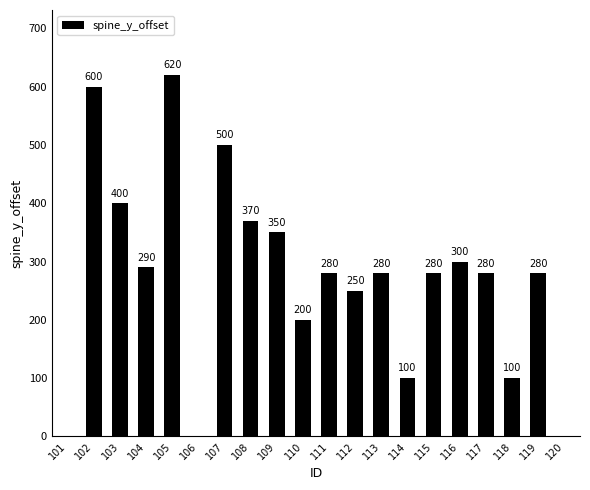

Reading left to right, list all the values displayed in this chart.

101=0	102=600	103=400	104=290	105=620	106=0	107=500	108=370	109=350	110=200	111=280	112=250	113=280	114=100	115=280	116=300	117=280	118=100	119=280	120=0